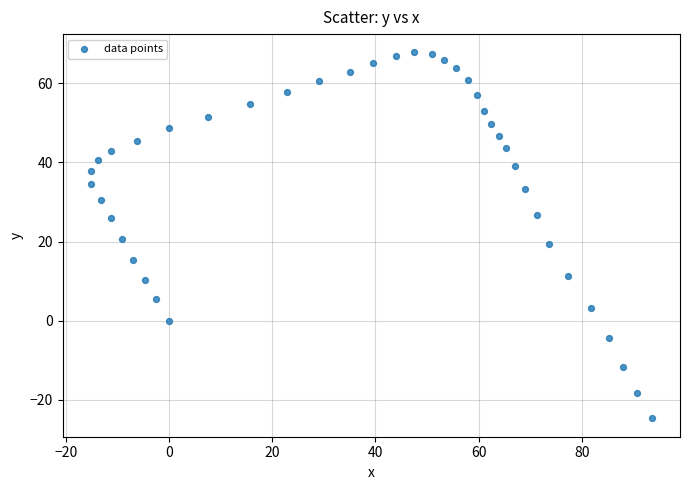

What is the range of X values (max minus min)?

108.8